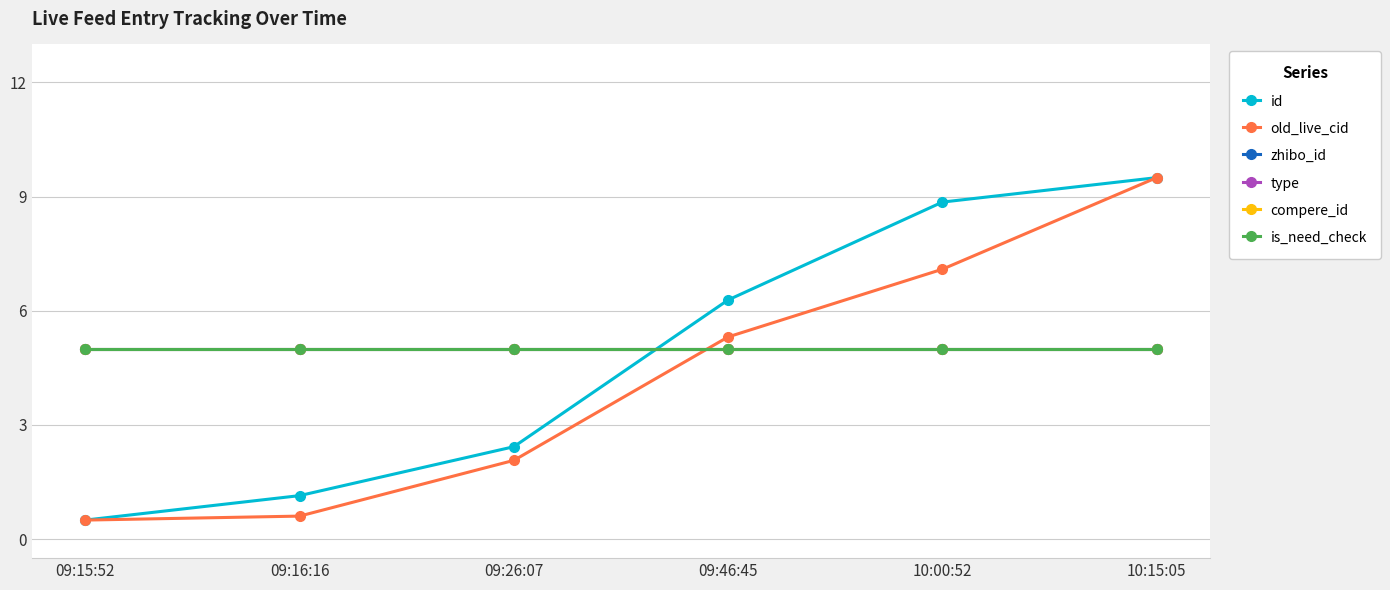

What is the average value of the compere_id series?

5.0